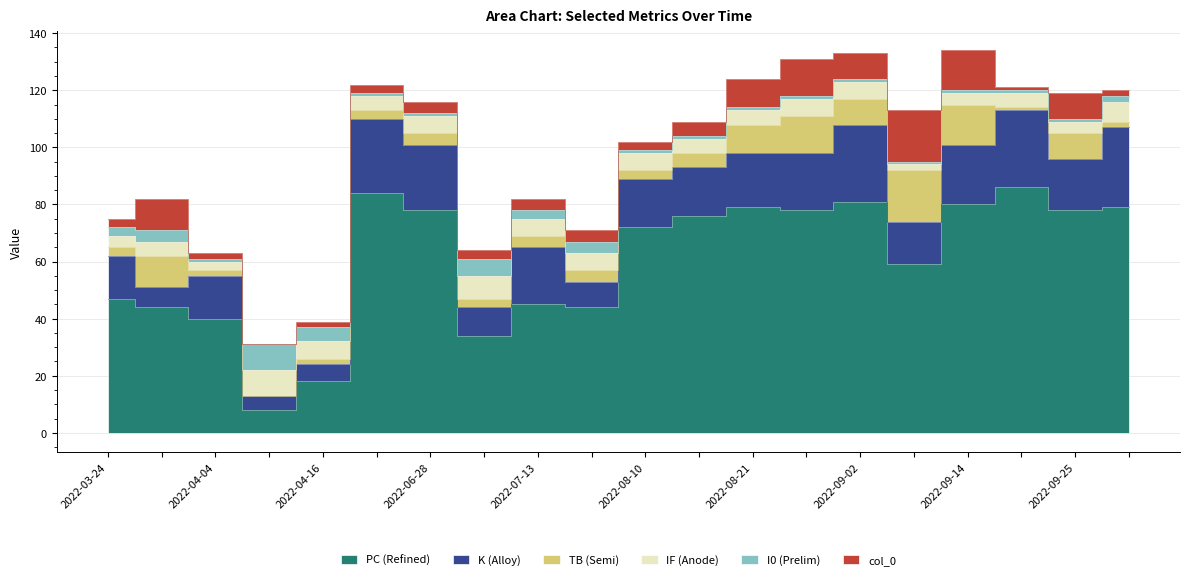

What is the label of the 16th point from the left?

2022-09-08